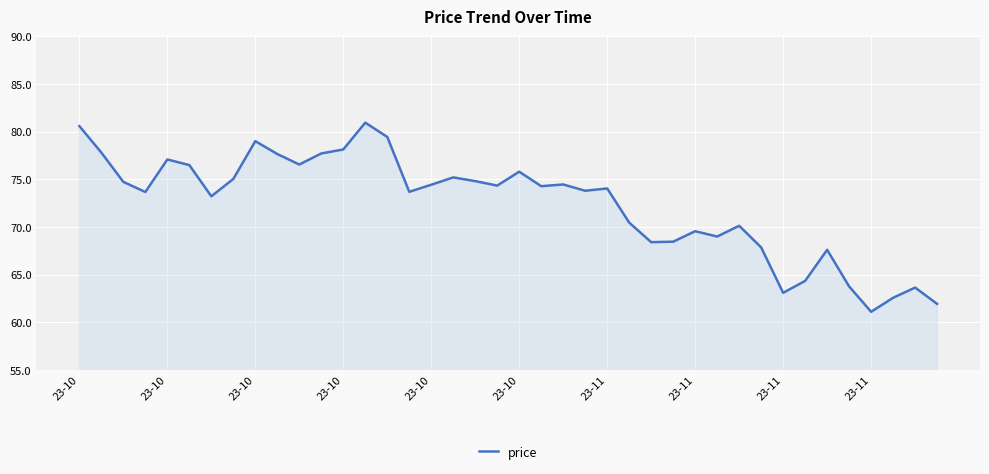

How many lines are shown in the chart?

1